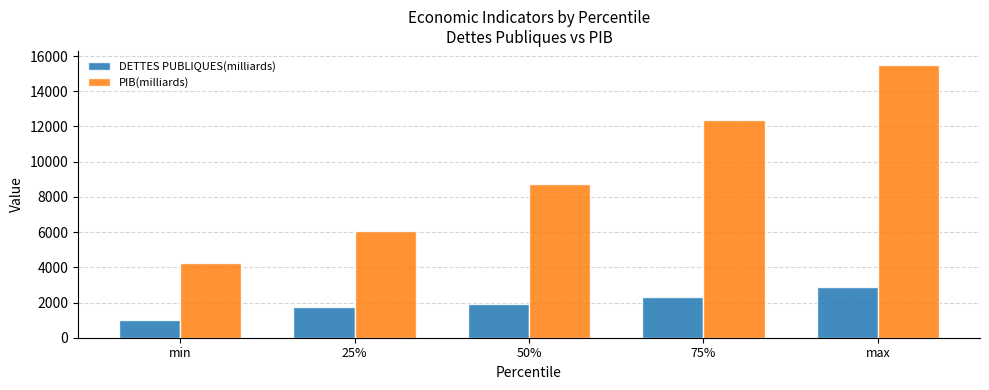

Reading left to right, list all the values displayed in this chart.

DETTES PUBLIQUES(milliards): min=978.3	25%=1724.4	50%=1942.8	75%=2304.9	max=2880.2
PIB(milliards): min=4270.6	25%=6034.6	50%=8705.9	75%=12353.9	max=15513.5